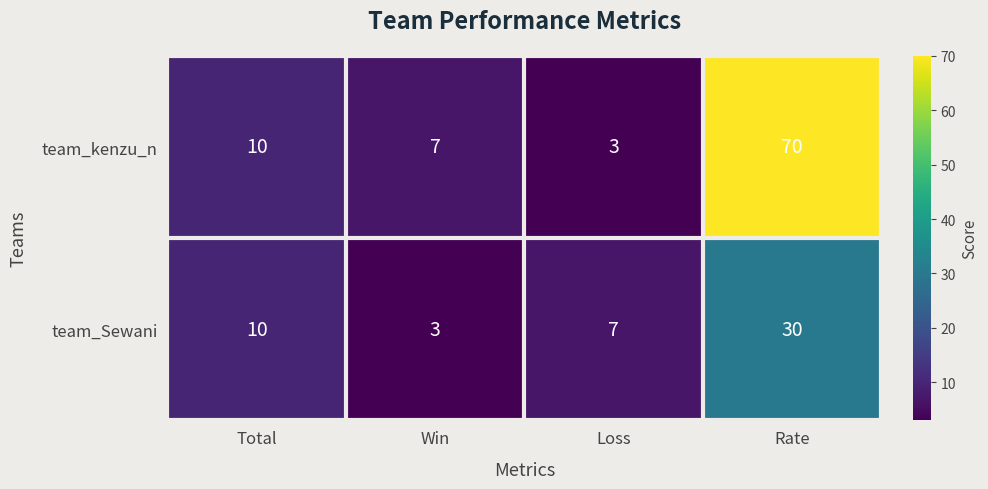

Which series has the widest spread of values?

team_kenzu_n